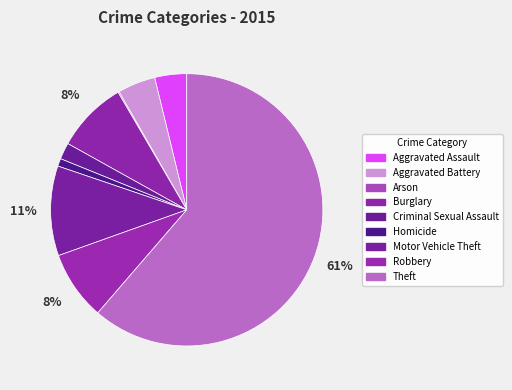

Is it true that Criminal Sexual Assault is 1% of the pie?

False